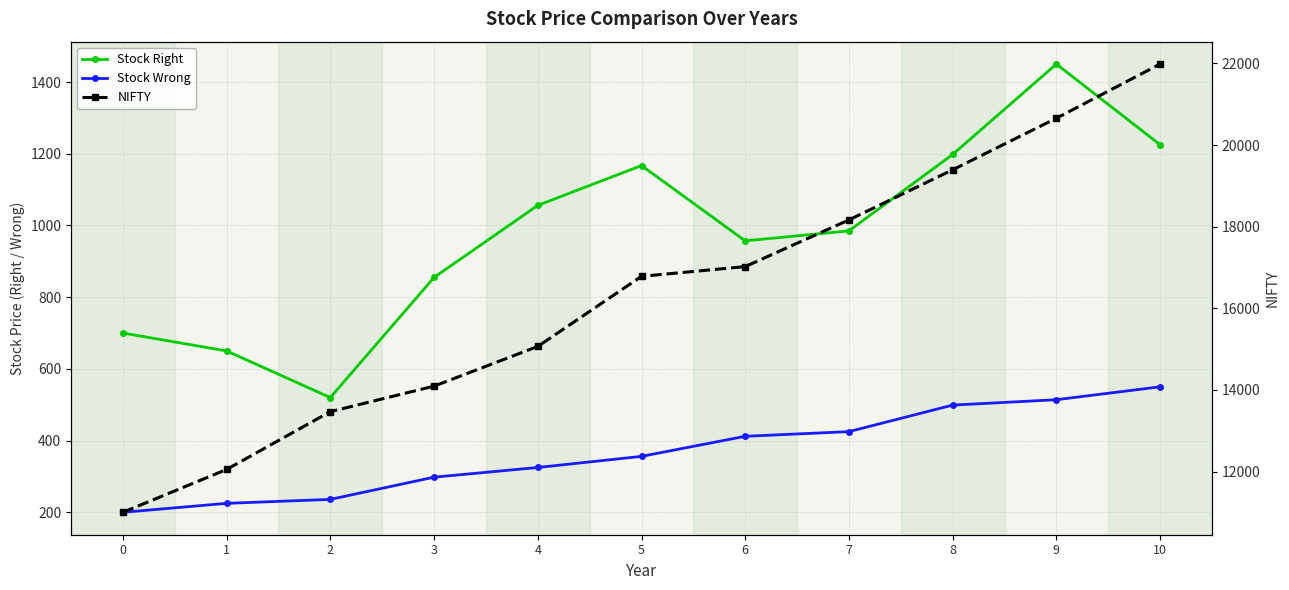

What is the average value of the Stock Right series?

978